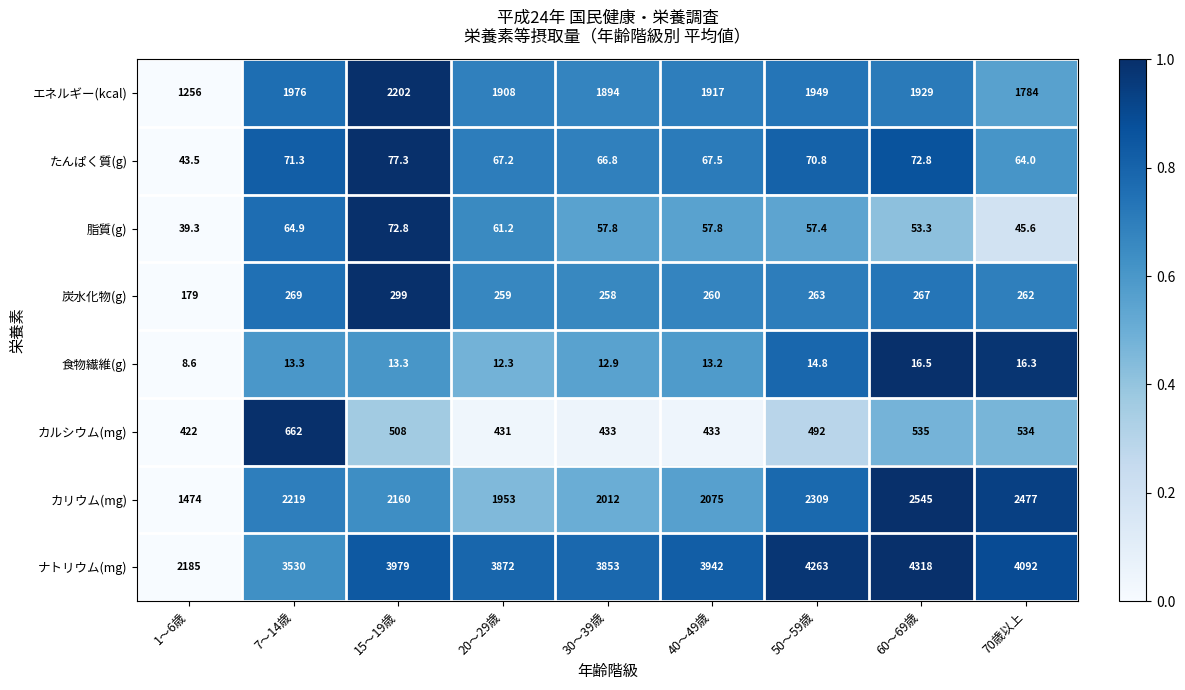

What is the difference between the maximum and minimum values in the 炭水化物(g) series?

120.0